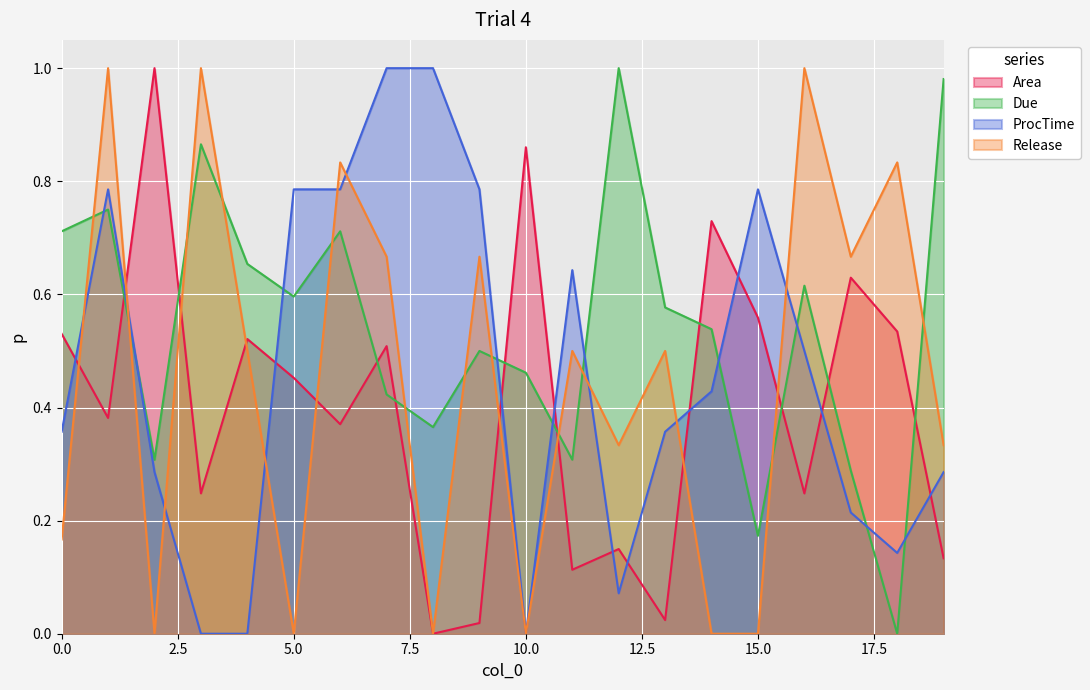

Reading left to right, transcribe all the data shown in this chart.

Area: 0=0.5	1=0.4	2=1.0	3=0.2	4=0.5	5=0.5	6=0.4	7=0.5	8=0.0	9=0.0	10=0.9	11=0.1	12=0.1	13=0.0	14=0.7	15=0.6	16=0.2	17=0.6	18=0.5	19=0.1
Due: 0=0.7	1=0.8	2=0.3	3=0.9	4=0.7	5=0.6	6=0.7	7=0.4	8=0.4	9=0.5	10=0.5	11=0.3	12=1.0	13=0.6	14=0.5	15=0.2	16=0.6	17=0.3	18=0.0	19=1.0
ProcTime: 0=0.4	1=0.8	2=0.3	3=0.0	4=0.0	5=0.8	6=0.8	7=1.0	8=1.0	9=0.8	10=0.0	11=0.6	12=0.1	13=0.4	14=0.4	15=0.8	16=0.5	17=0.2	18=0.1	19=0.3
Release: 0=0.2	1=1.0	2=0.0	3=1.0	4=0.5	5=0.0	6=0.8	7=0.7	8=0.0	9=0.7	10=0.0	11=0.5	12=0.3	13=0.5	14=0.0	15=0.0	16=1.0	17=0.7	18=0.8	19=0.3